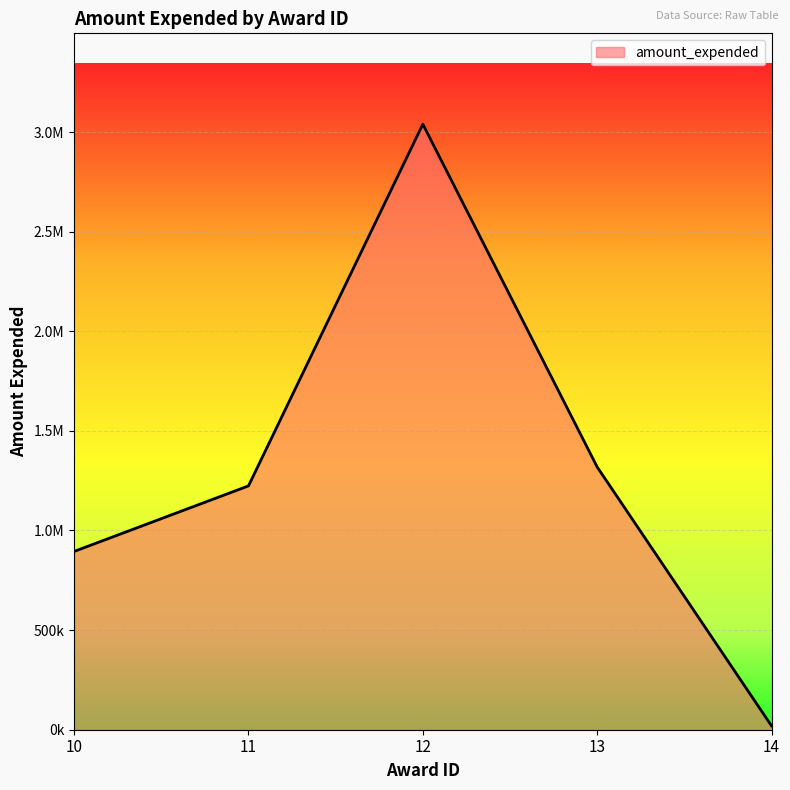

How many interior local peaks (higher than both neighbors) does the data have?

1